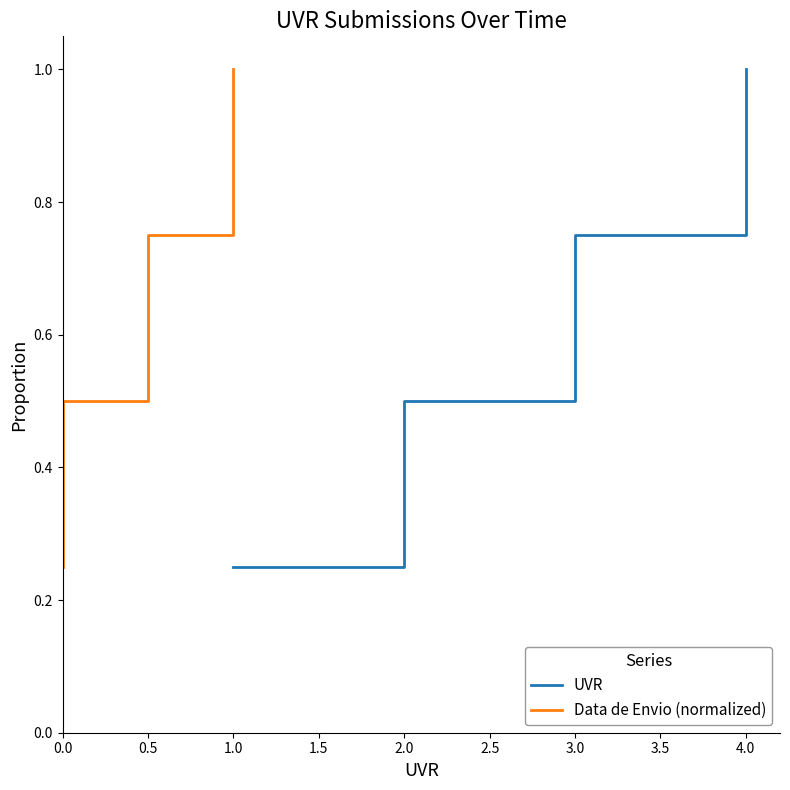

What are all the series names shown in the legend?

UVR, Data de Envio (normalized)